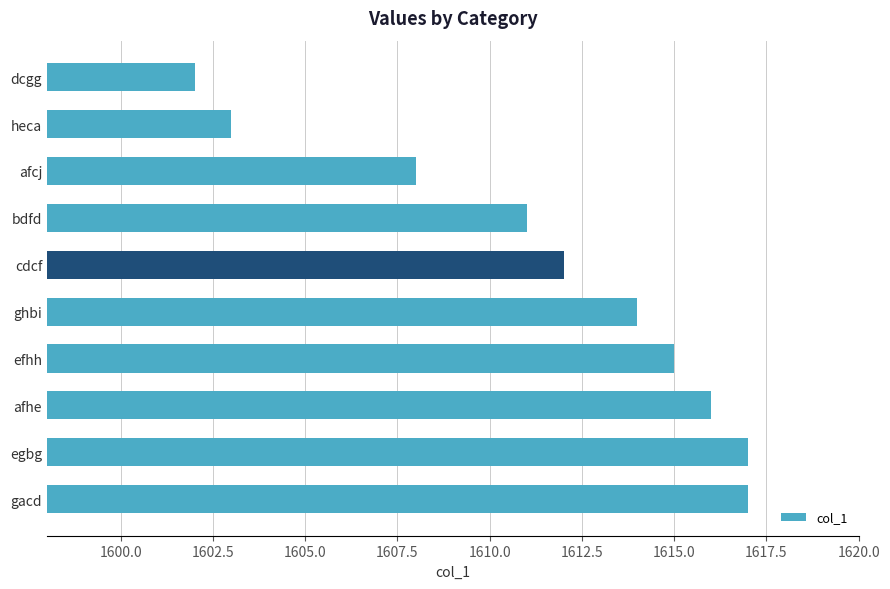

Is it true that the value at efhh is 1094?

False